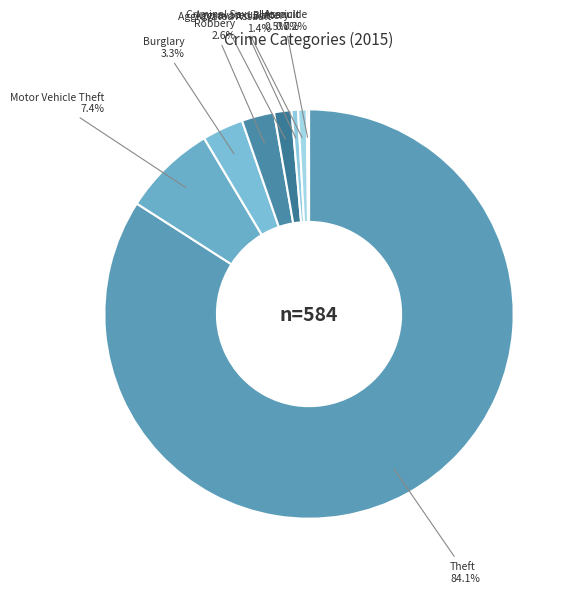

Combined, do Aggravated Battery and Aggravated Assault account for over 50%?

No